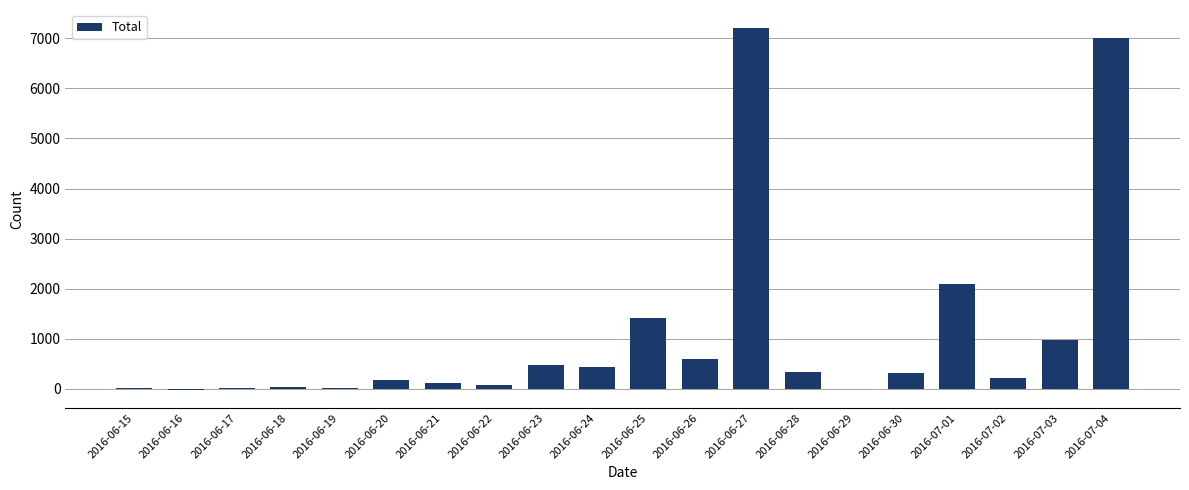

Between 2016-06-26 and 2016-06-15, which is larger?

2016-06-26